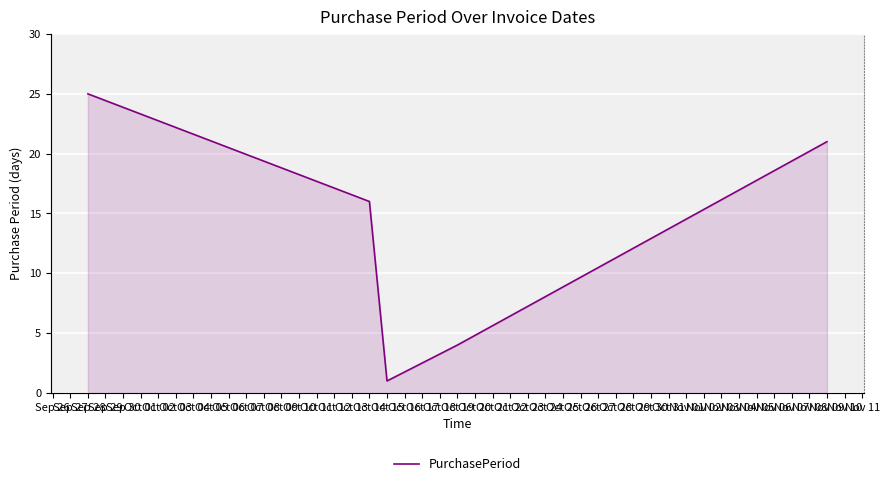

True or false: the data has more than 2 interior local peaks.

False